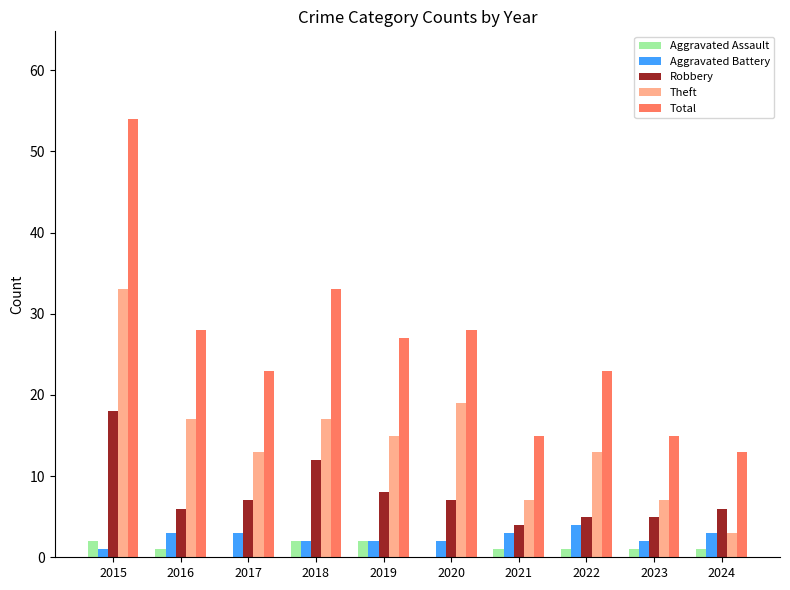

At which category is the sum across all series the highest?

2015